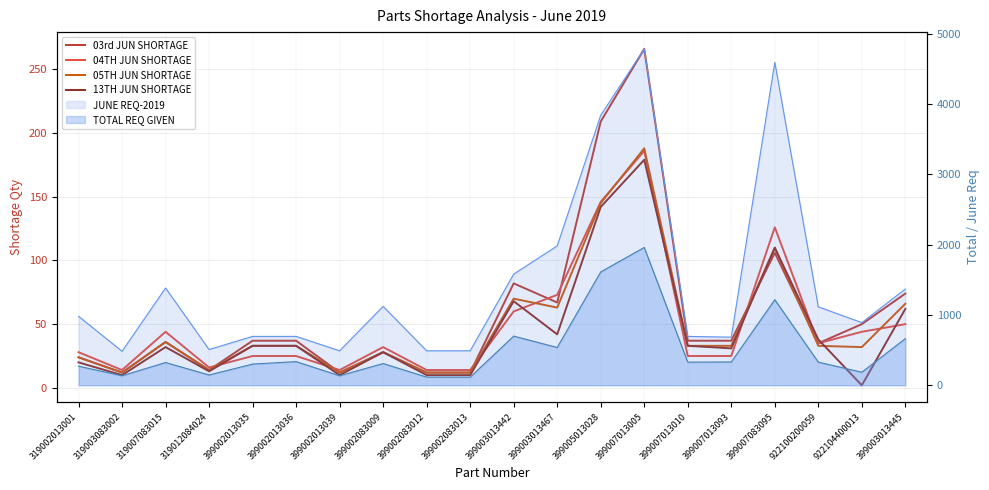

At 922100200059, list the series in order from smallest to largest.

05TH JUN SHORTAGE, 03rd JUN SHORTAGE, 04TH JUN SHORTAGE, 13TH JUN SHORTAGE